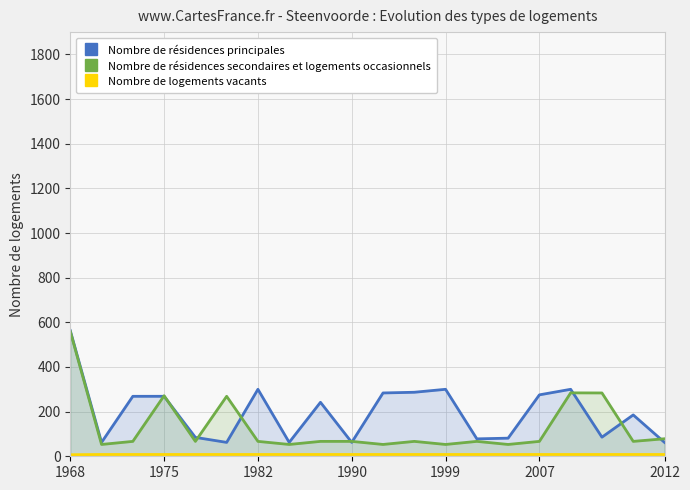

The value of Nombre de résidences secondaires et logements occasionnels at 1999 is 53.0. True or false?

True